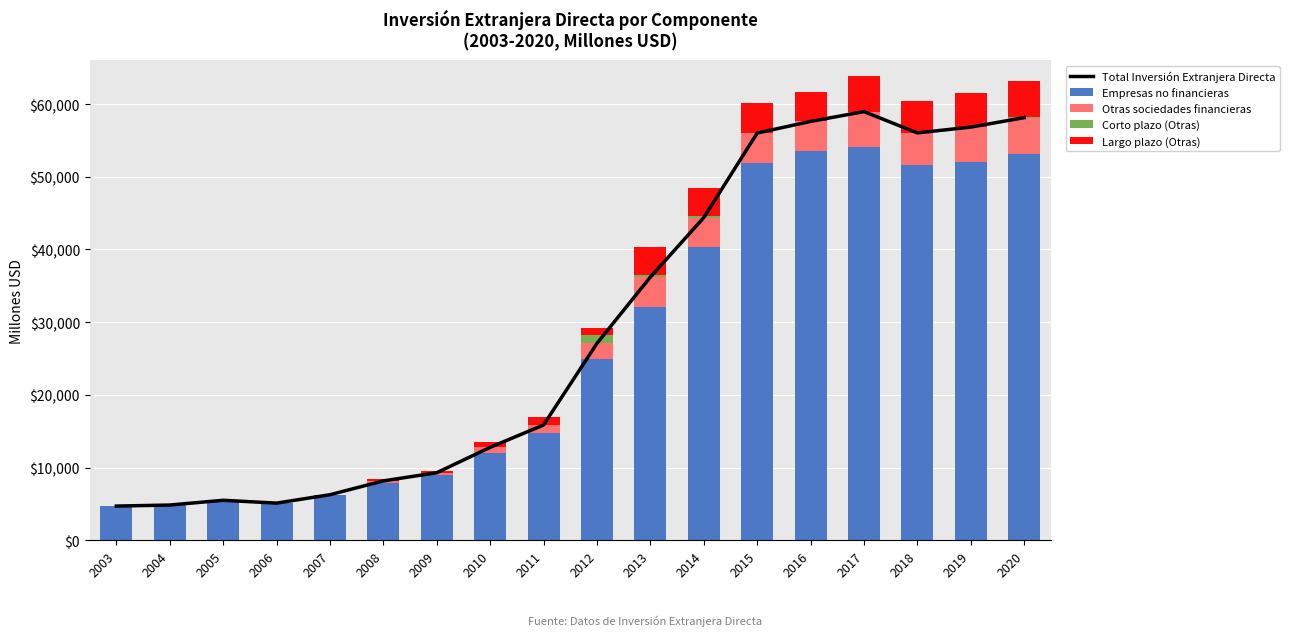

At which label is Otras sociedades financieras closest to 2531?

2012